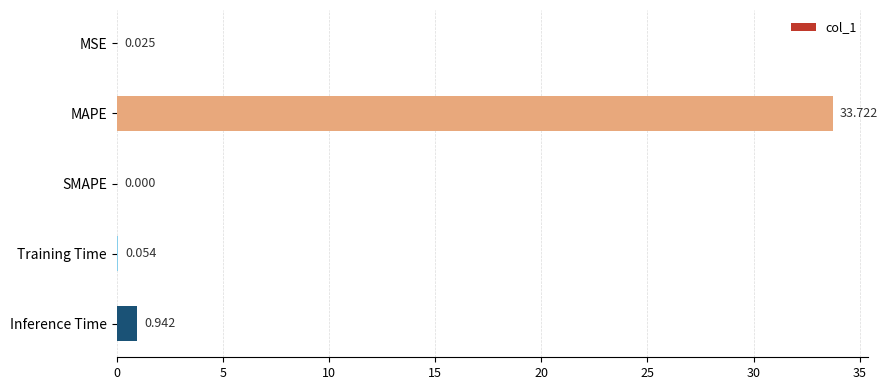

Which label corresponds to the largest value in the chart?

MAPE